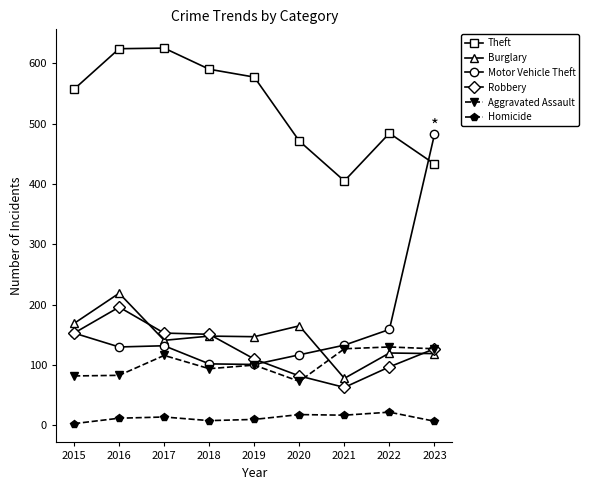

True or false: Motor Vehicle Theft and Theft intersect in this chart.

True